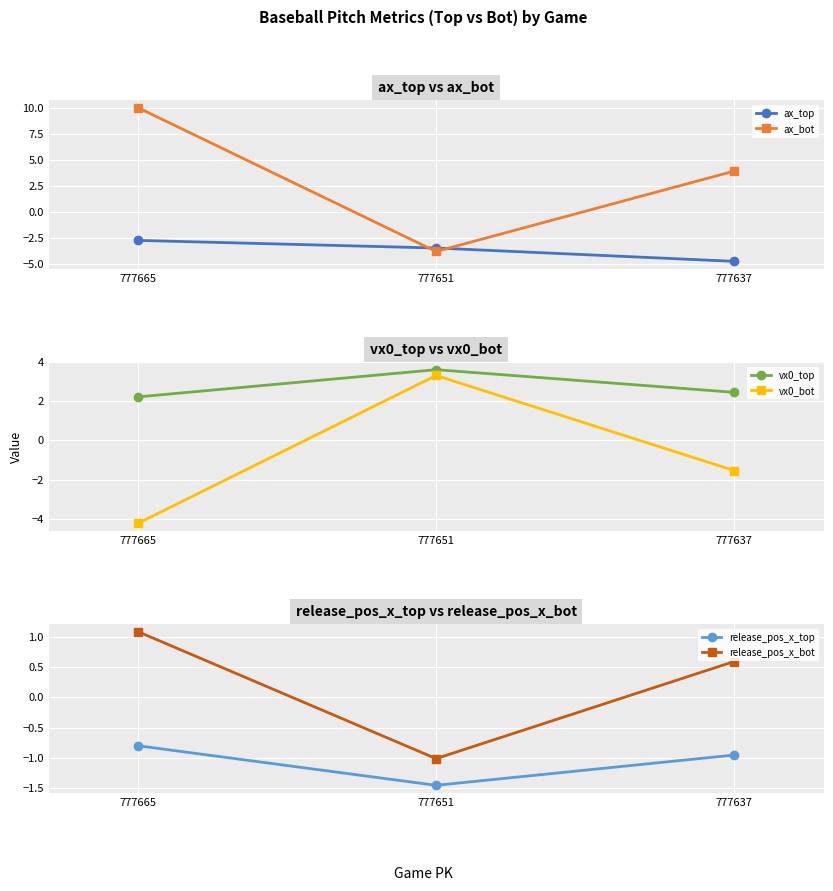

How many distinct data groups are displayed?

6